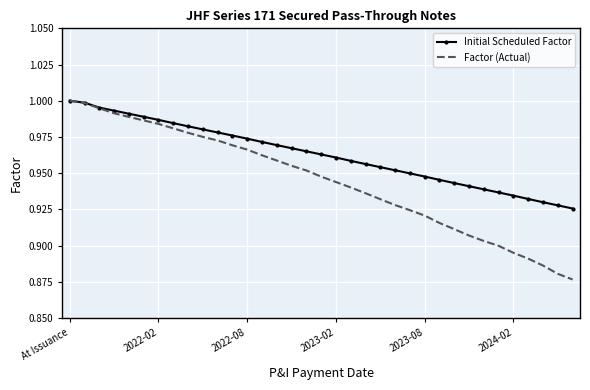

Which series has the largest range (max minus min)?

Factor (Actual)